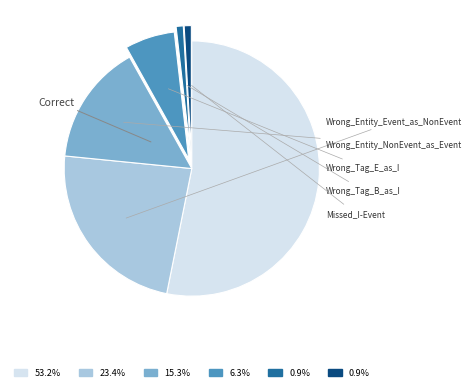

To the nearest percent, what is the difference between the largest and smallest slice percentages?

52%